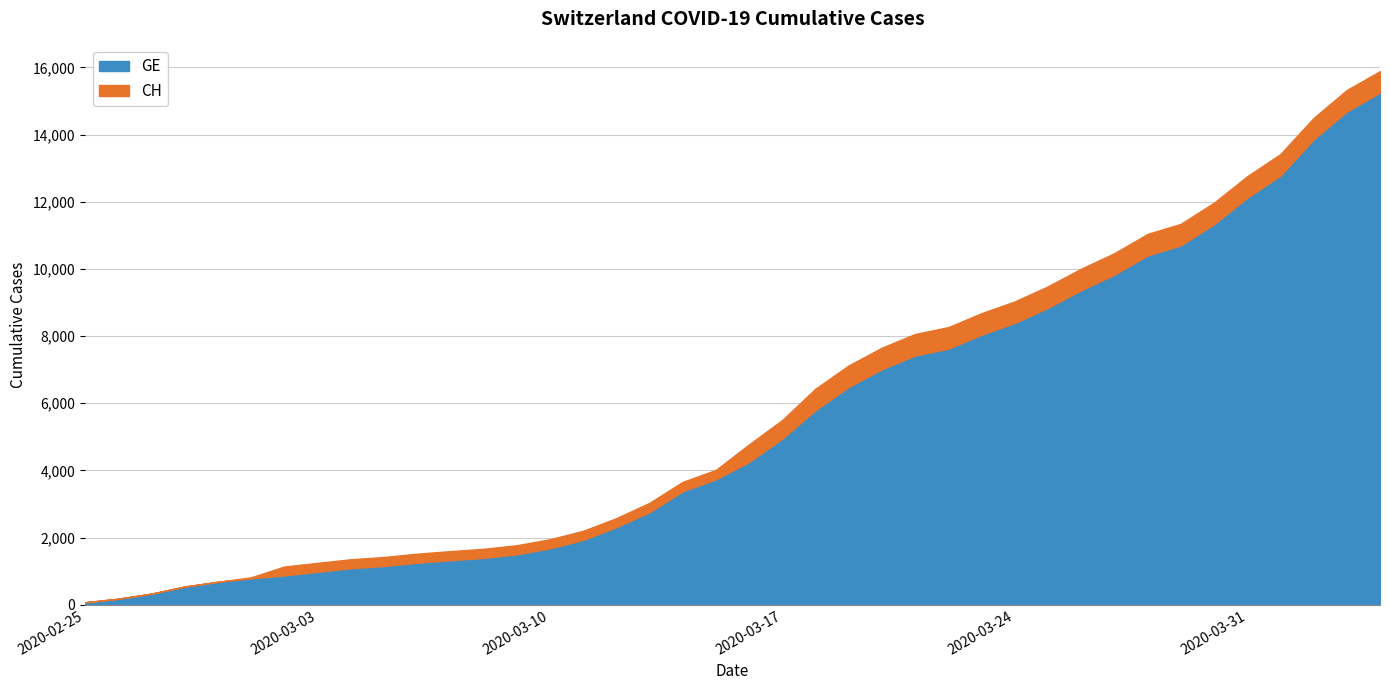

Does the chart have visible grid lines?

Yes